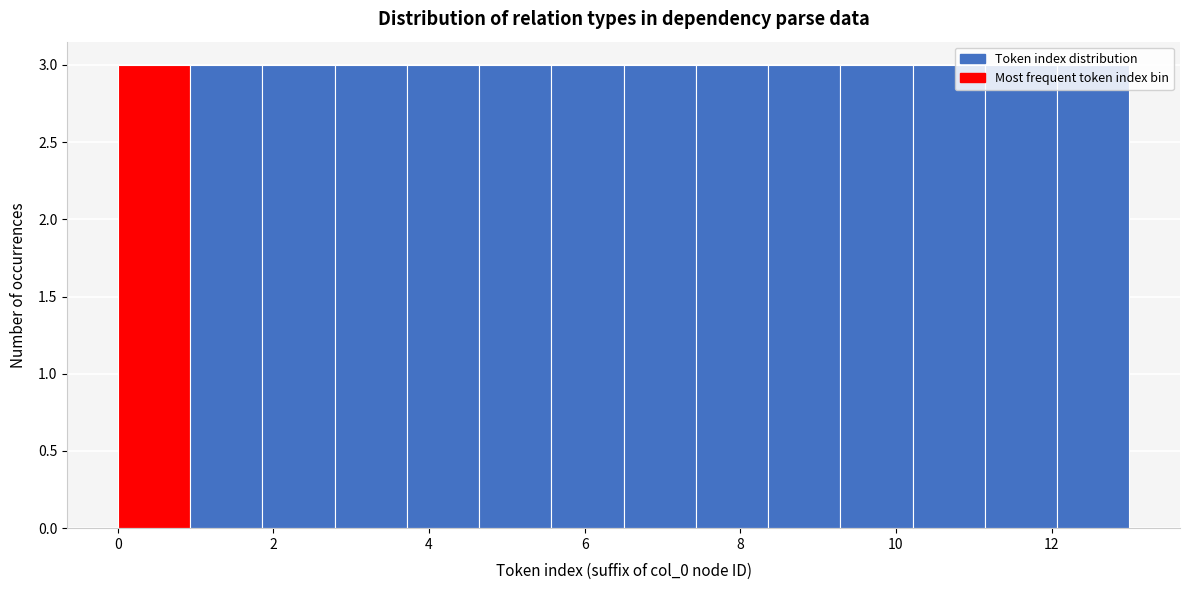

Reading left to right, list every bar in this chart as the range it spans on the x-axis followed by its height. Neither the bar edges nor the heights are printed on the chart, so give them approximately, as read against the axes.

0.0 to 1.0: 3
1.0 to 1.8: 3
1.8 to 2.8: 3
2.8 to 3.8: 3
3.8 to 4.6: 3
4.6 to 5.6: 3
5.6 to 6.6: 3
6.6 to 7.4: 3
7.4 to 8.4: 3
8.4 to 9.2: 3
9.2 to 10.2: 3
10.2 to 11.2: 3
11.2 to 12.0: 3
12.0 to 13.0: 3